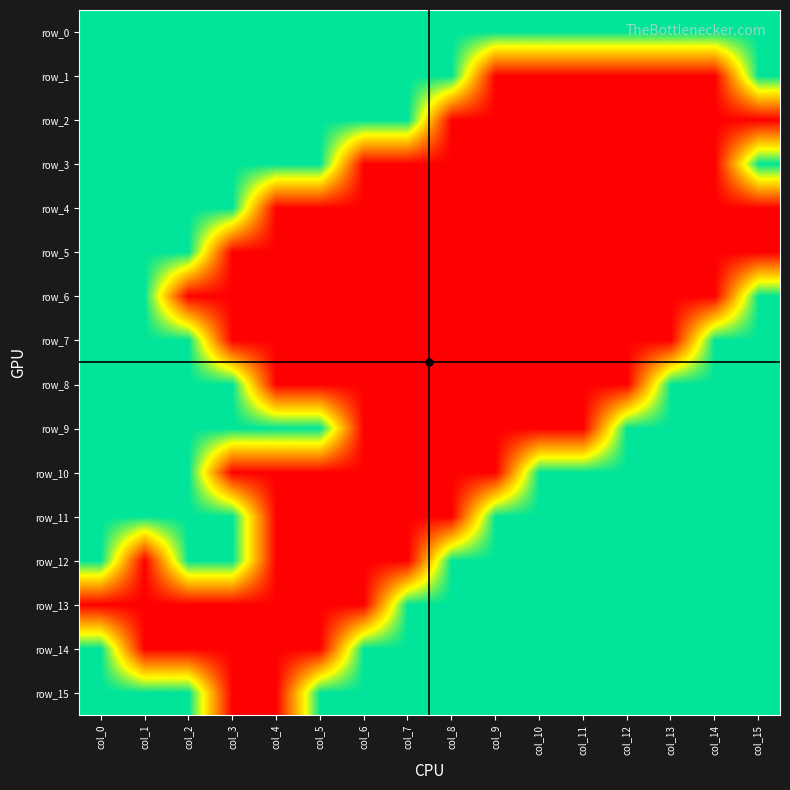

Which has a higher value, col_14 or col_1?

col_14